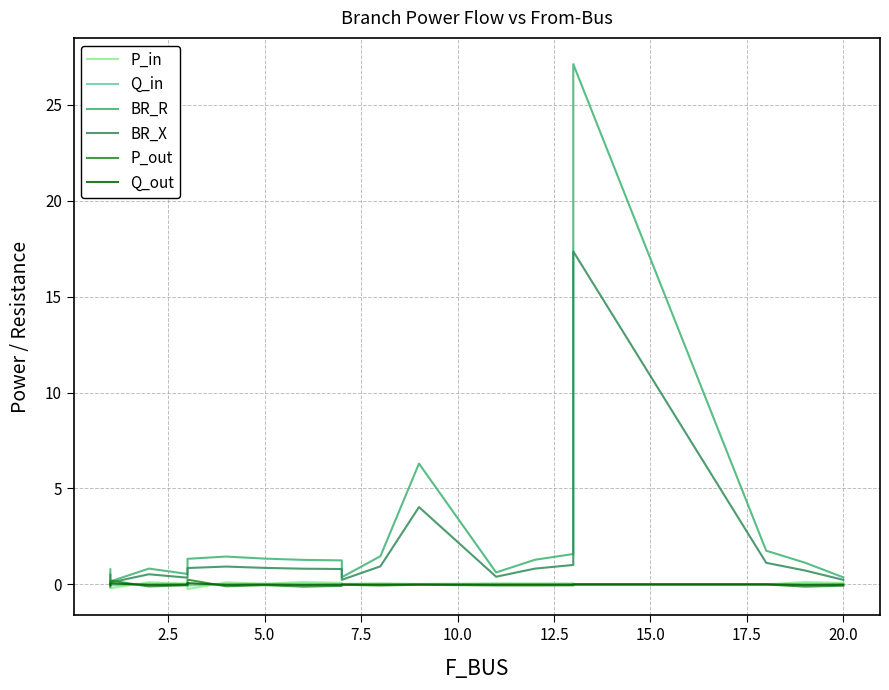

What is the value of the BR_X point at the 17th from the left?

1.1